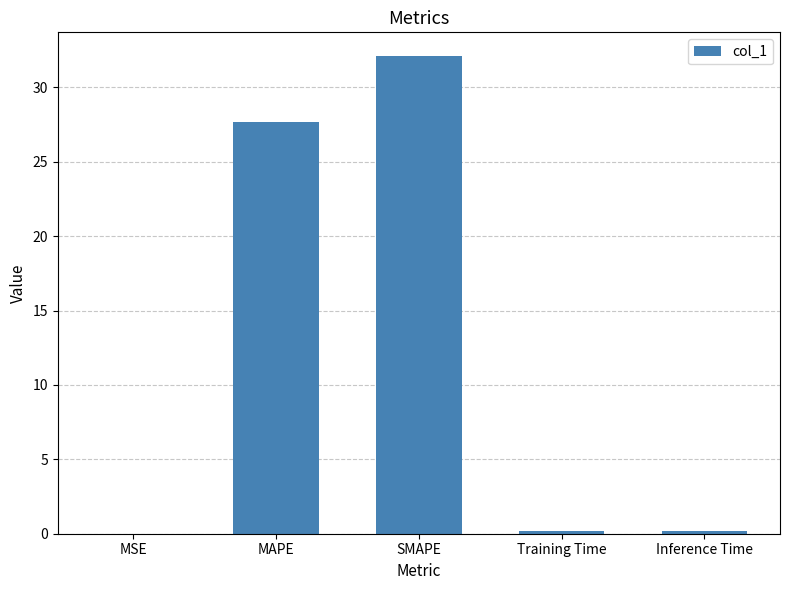

What value does the data have at Inference Time?

0.2